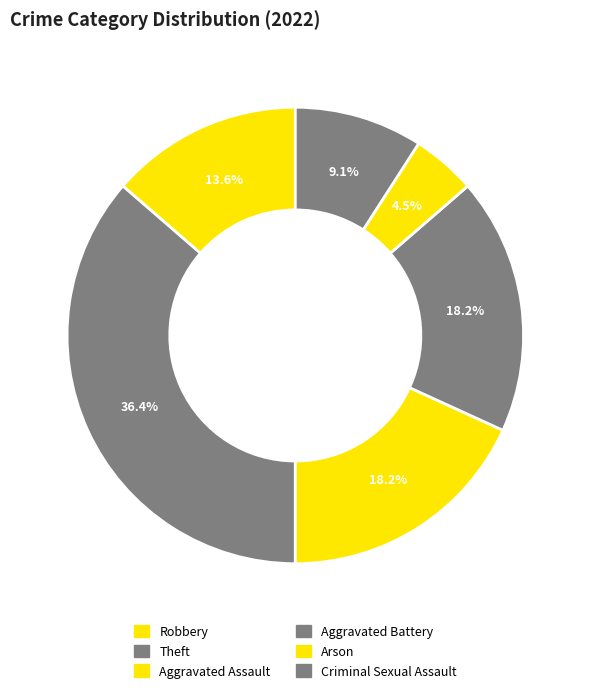

To the nearest percent, what portion does Criminal Sexual Assault represent?

9%